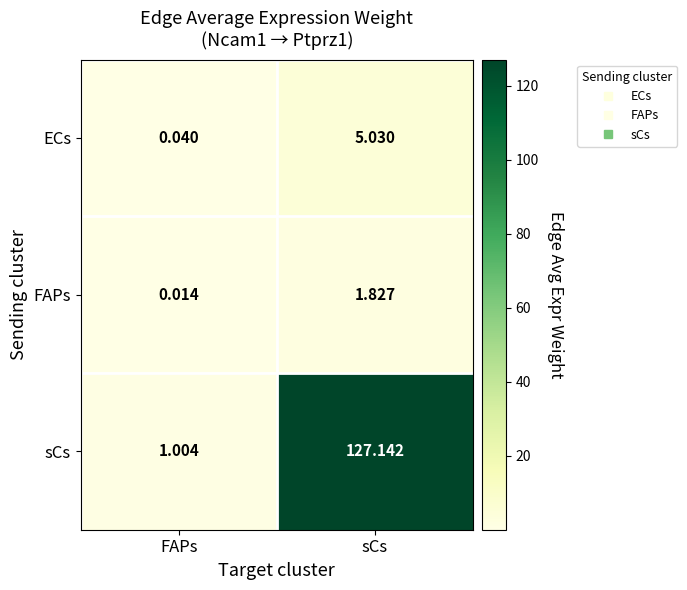

Is the value of FAPs at FAPs greater than the value of sCs at FAPs?

No